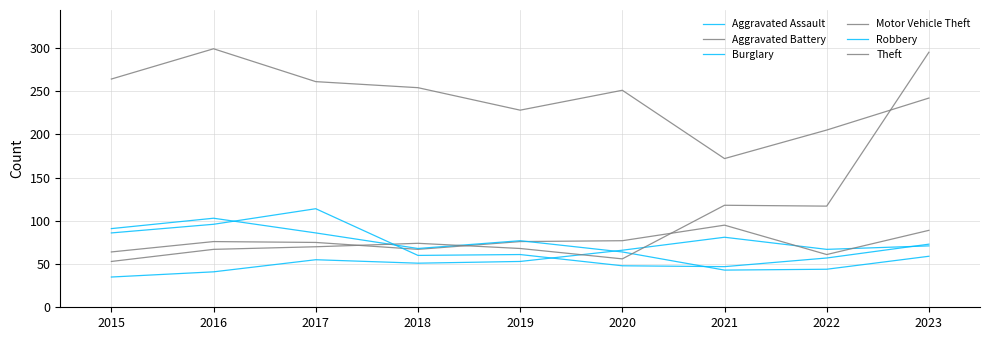

At how many categories does at least one series exceed 280?

2